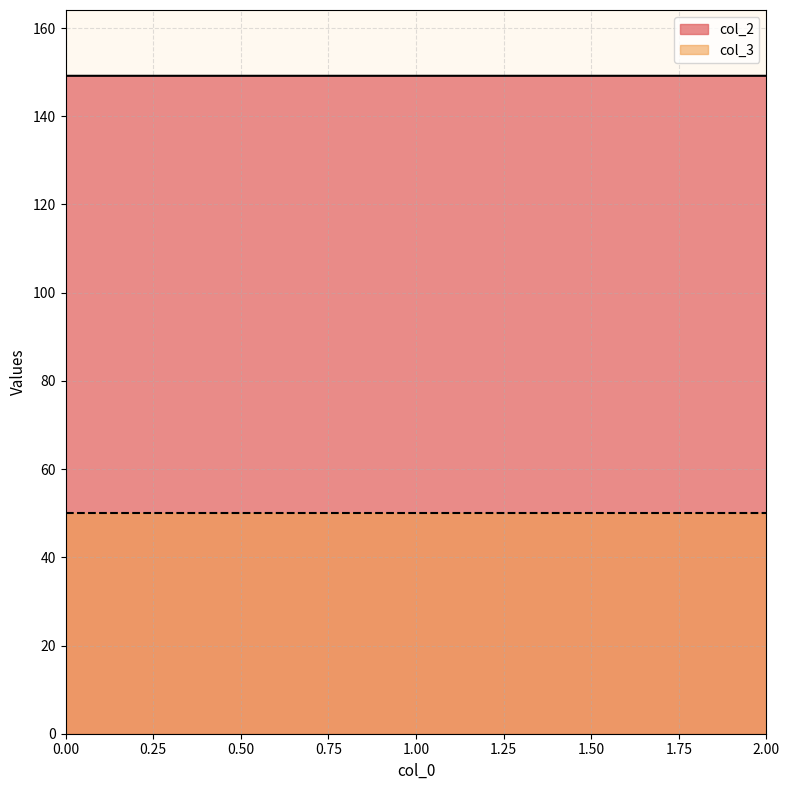

What is the ratio of the value at 2 to the value at 0?

1.0